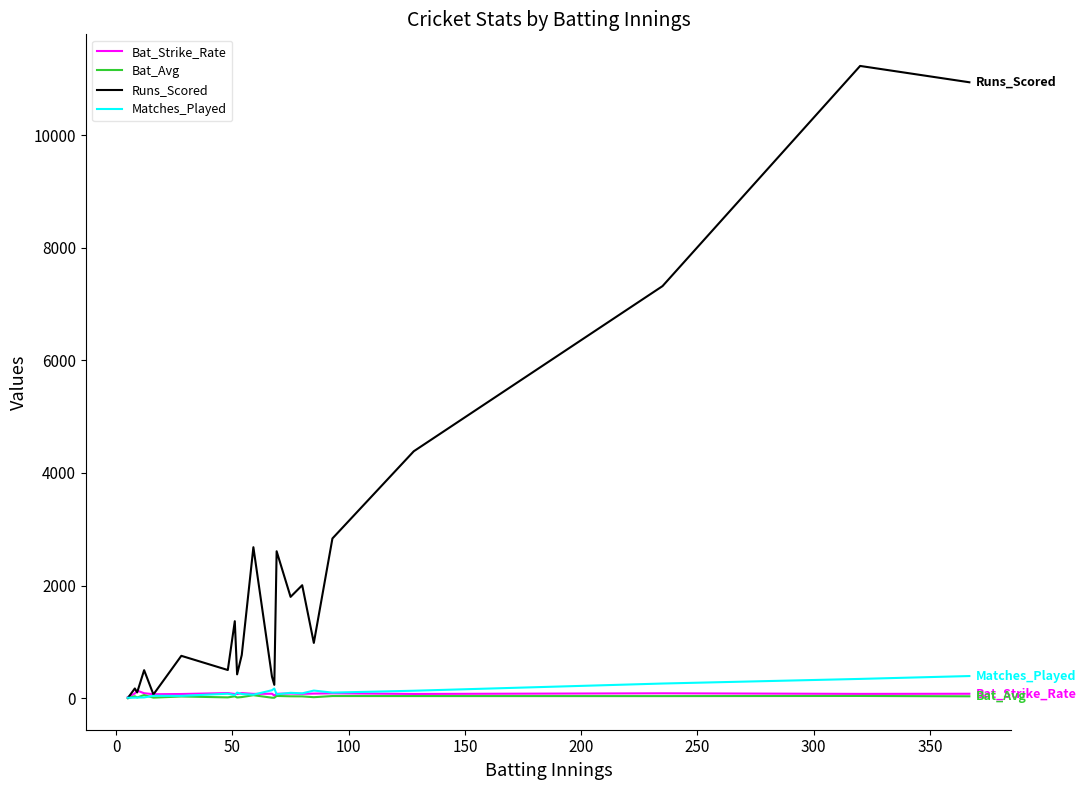

Which series has the largest total across all categories?

Runs_Scored